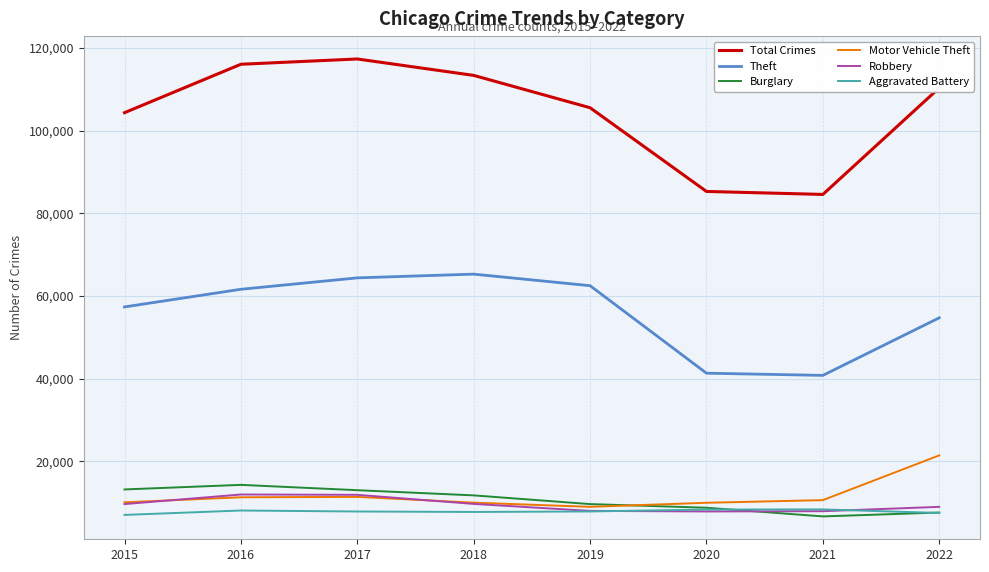

Which series has the largest total across all categories?

Total Crimes